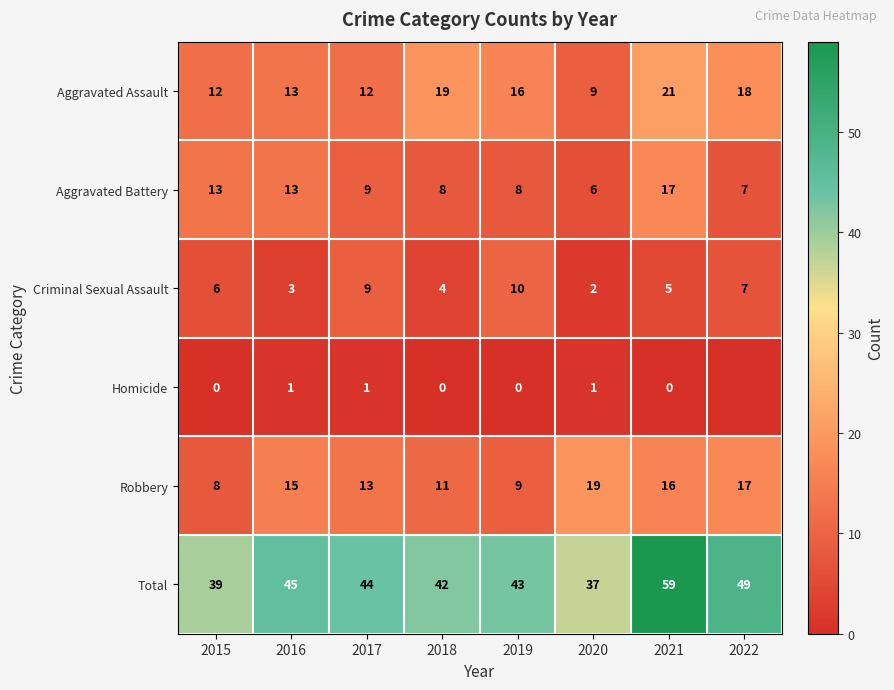

Is the value of Criminal Sexual Assault at 2021 greater than the value of Total at 2021?

No